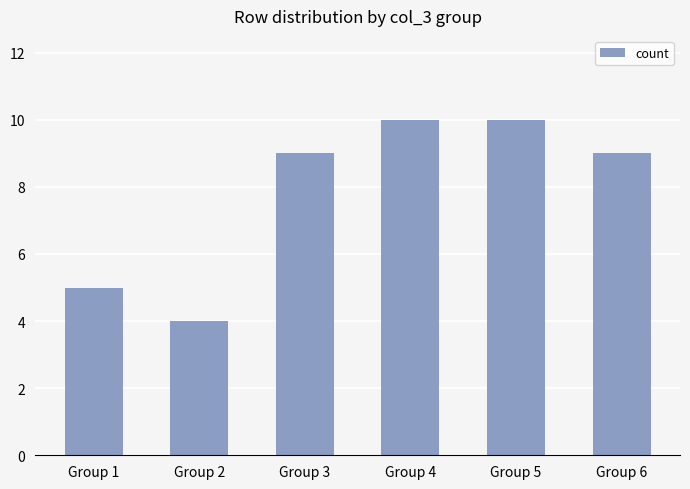

What is the approximate value at Group 1?

5